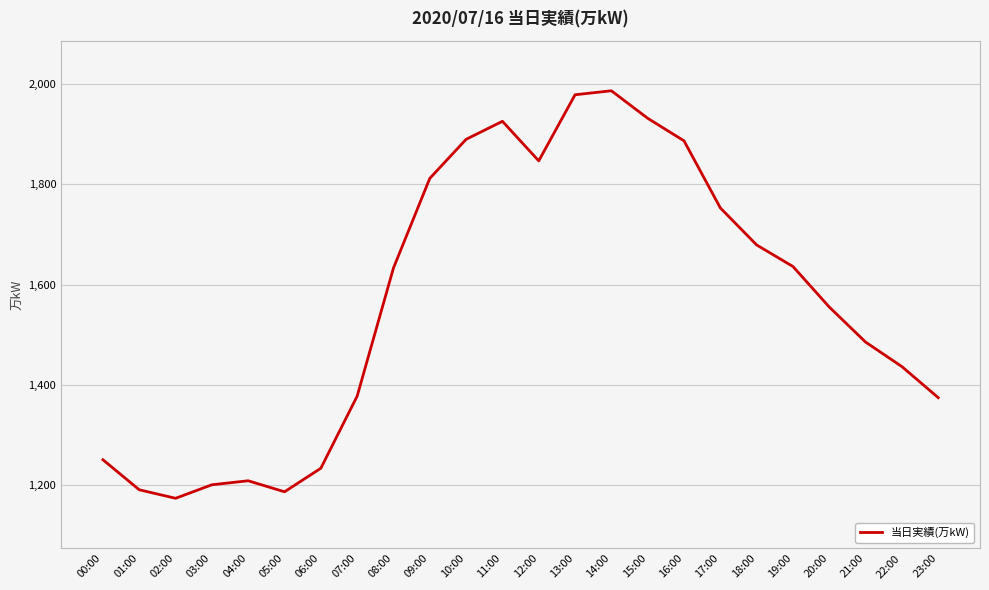

Is it true that the value at 16:00 is 1887?

True